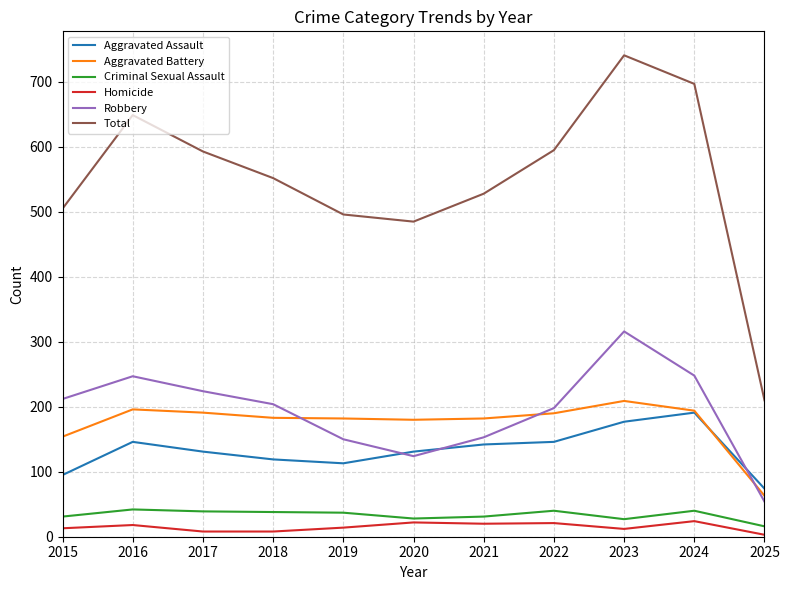

True or false: Homicide and Aggravated Assault cross at least once.

False